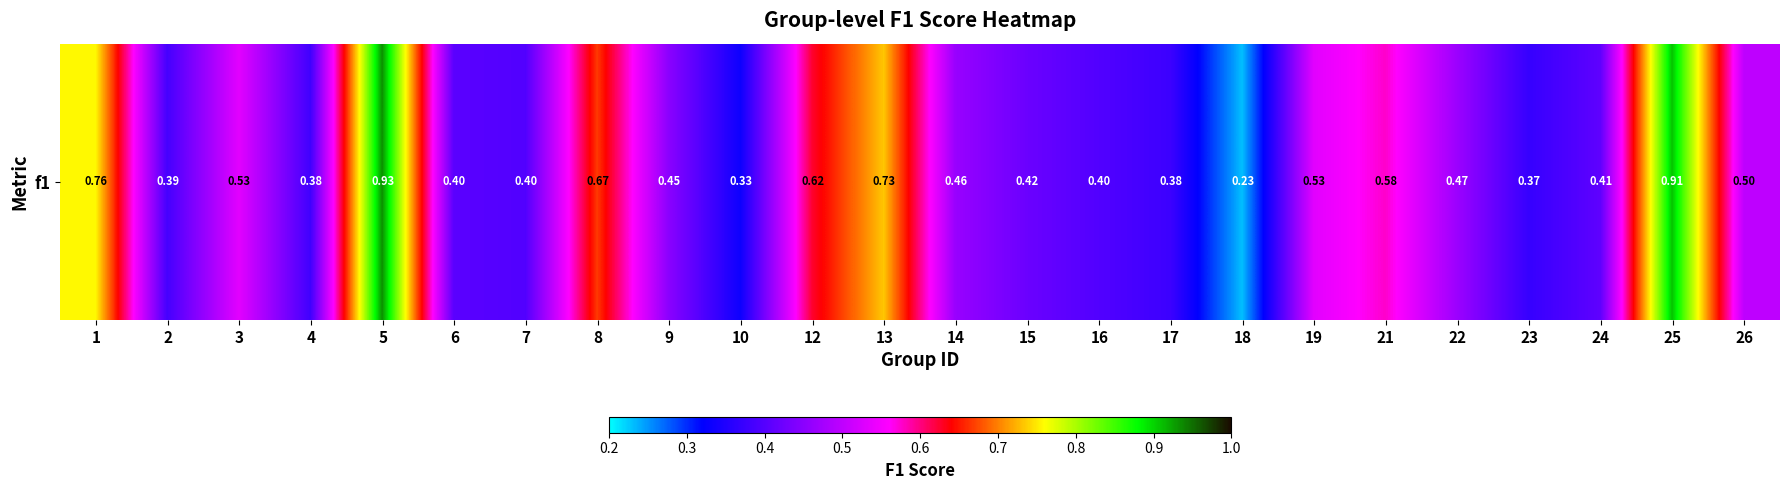

List the labels in order of value, largest first.

5, 25, 1, 13, 8, 12, 21, 3, 19, 26, 22, 14, 9, 15, 24, 6, 7, 16, 2, 4, 17, 23, 10, 18